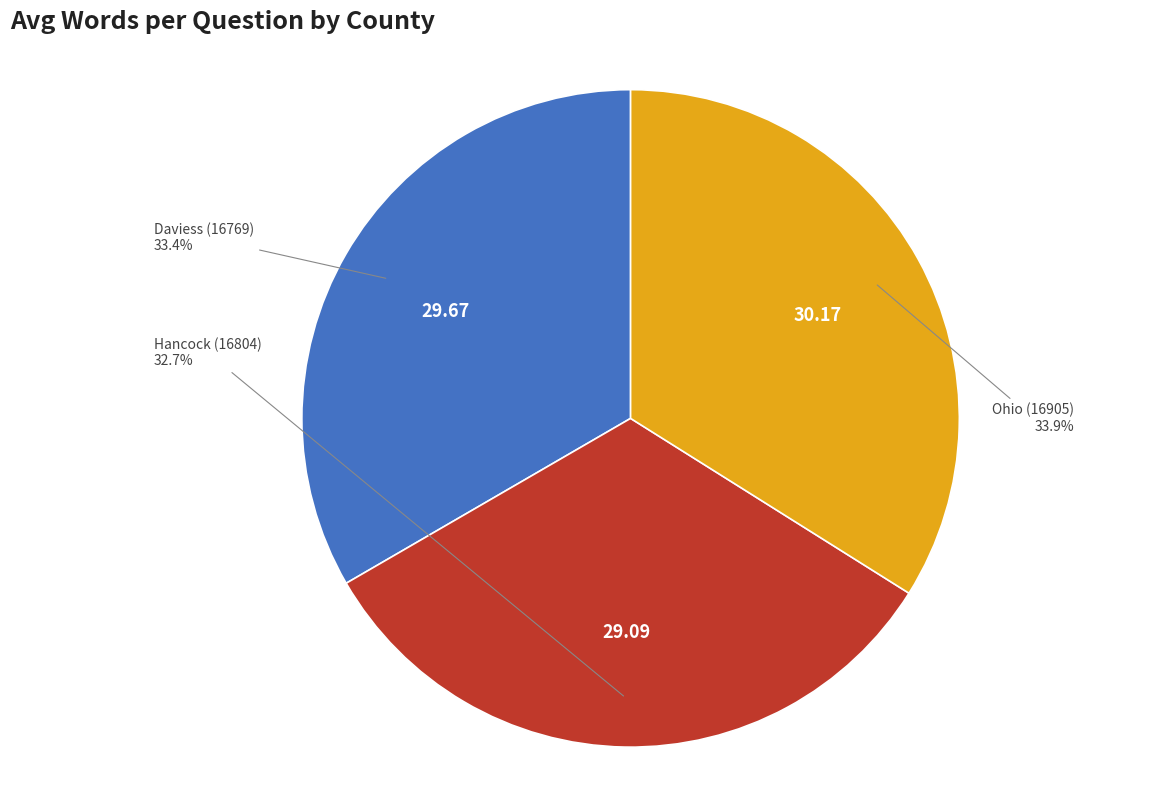

To the nearest percent, what is the average slice percentage?

33%